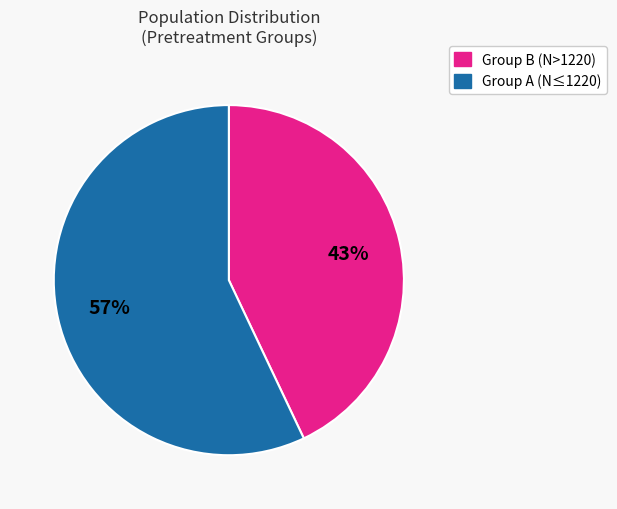

How many segments does this pie chart have?

2